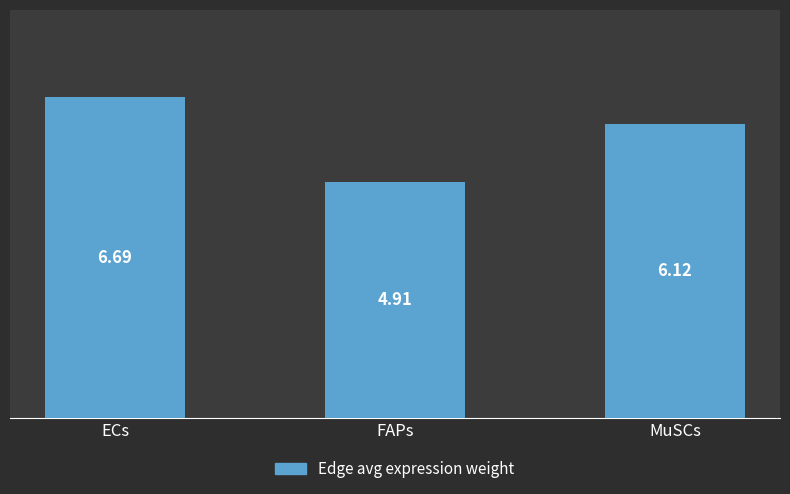

Which has a higher value, ECs or FAPs?

ECs